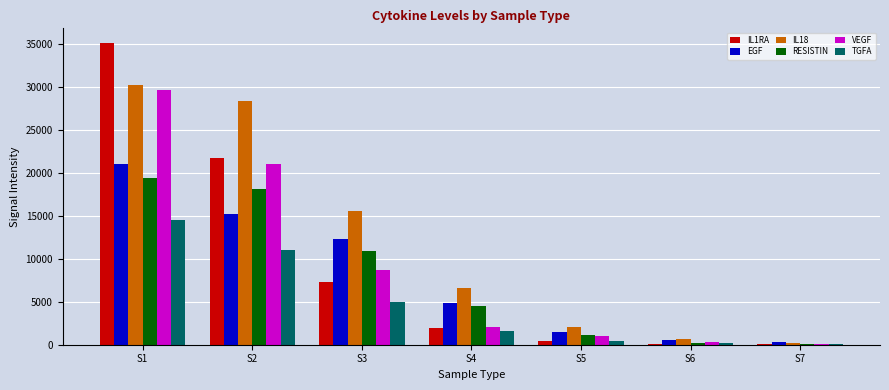

Which series changed the most between S1 and S3?

IL1RA